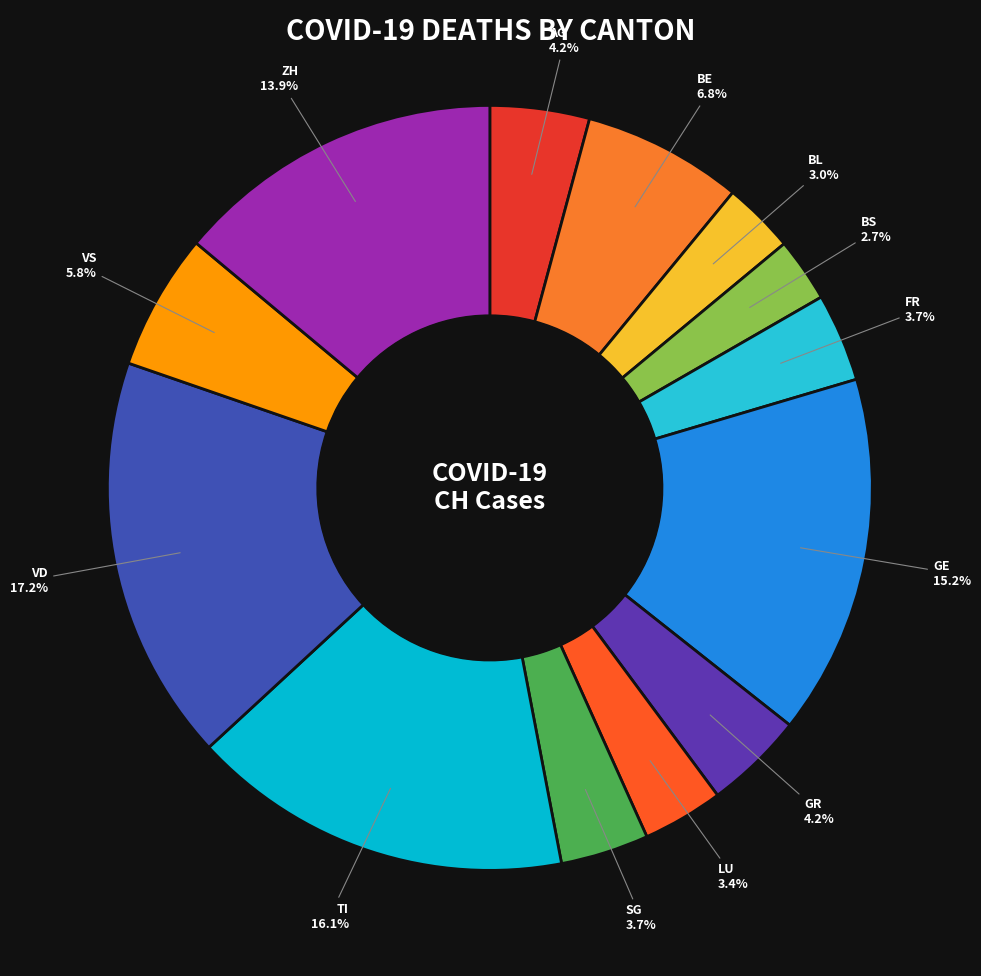

Is it true that GR is 4% of the pie?

True